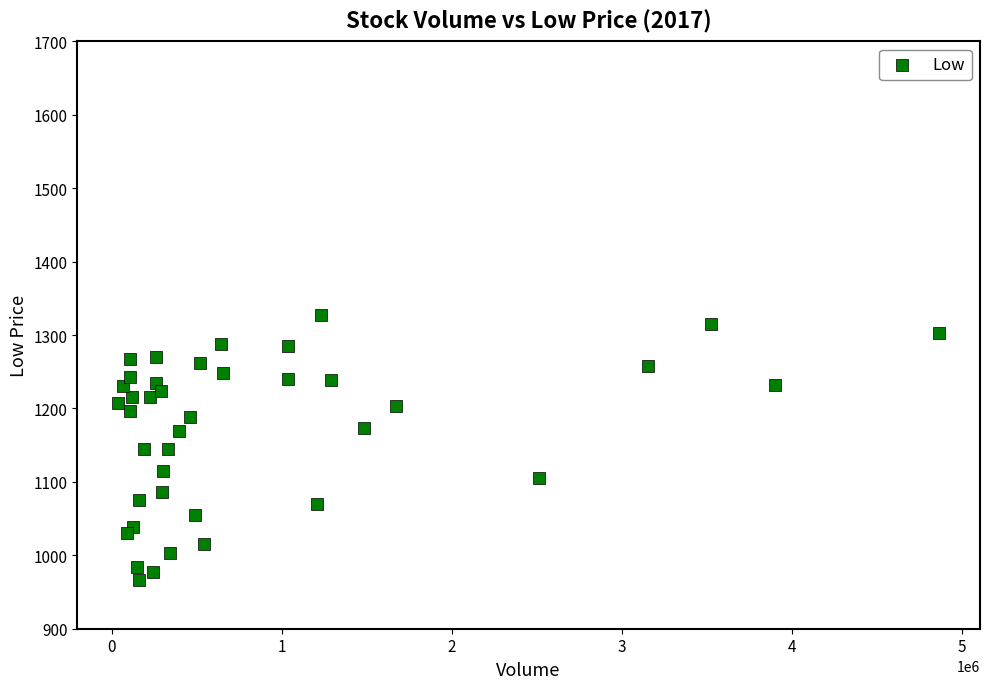

What is the range of X values (max minus min)?

4825200.0